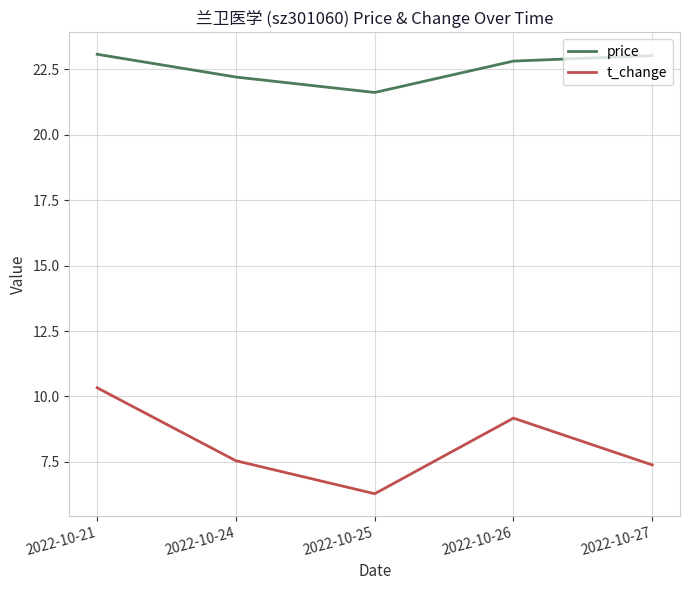

At which label does t_change reach its peak?

2022-10-21